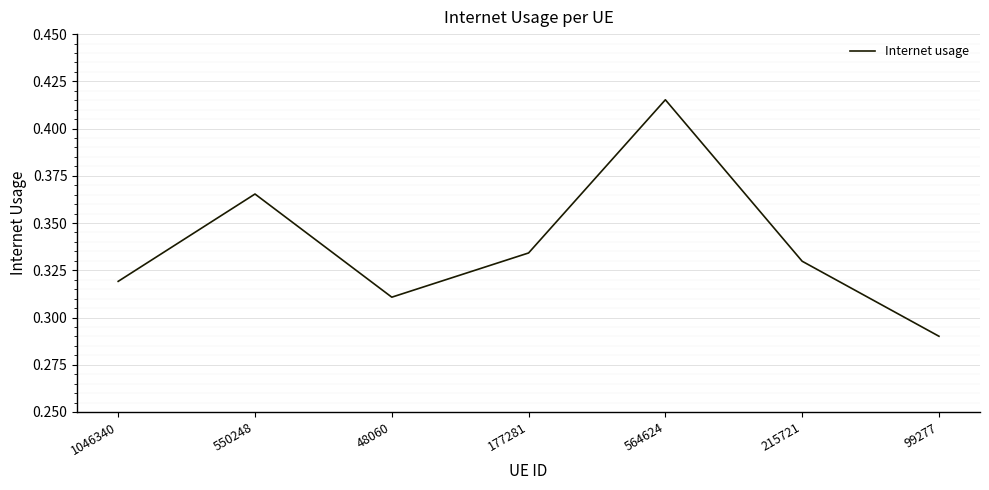

List the labels in order of value, smallest first.

99277, 48060, 1046340, 215721, 177281, 550248, 564624